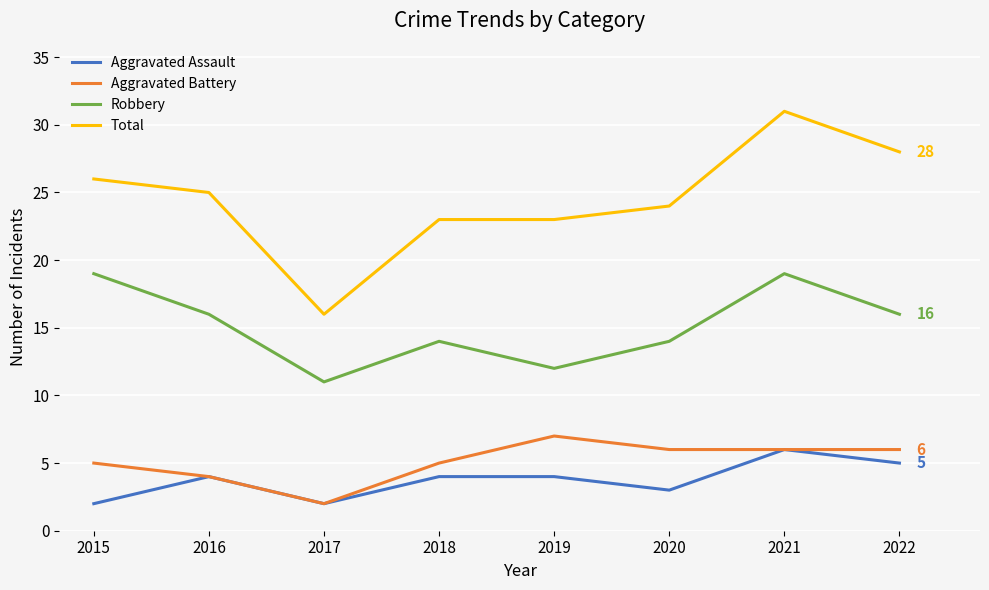

The value of Aggravated Battery at 2016 is 4. True or false?

True